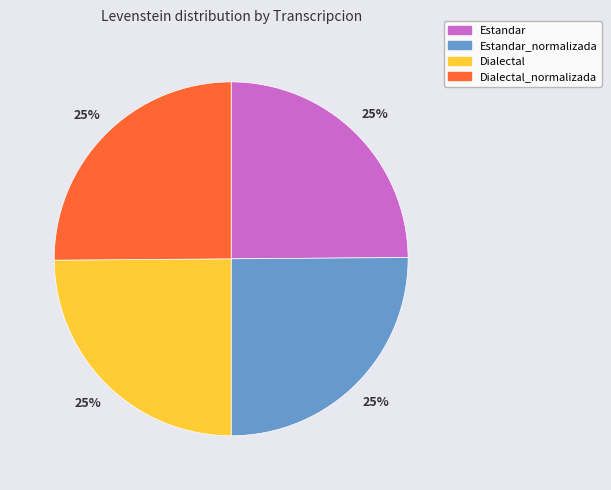

Does Dialectal account for over 50% of the chart?

No